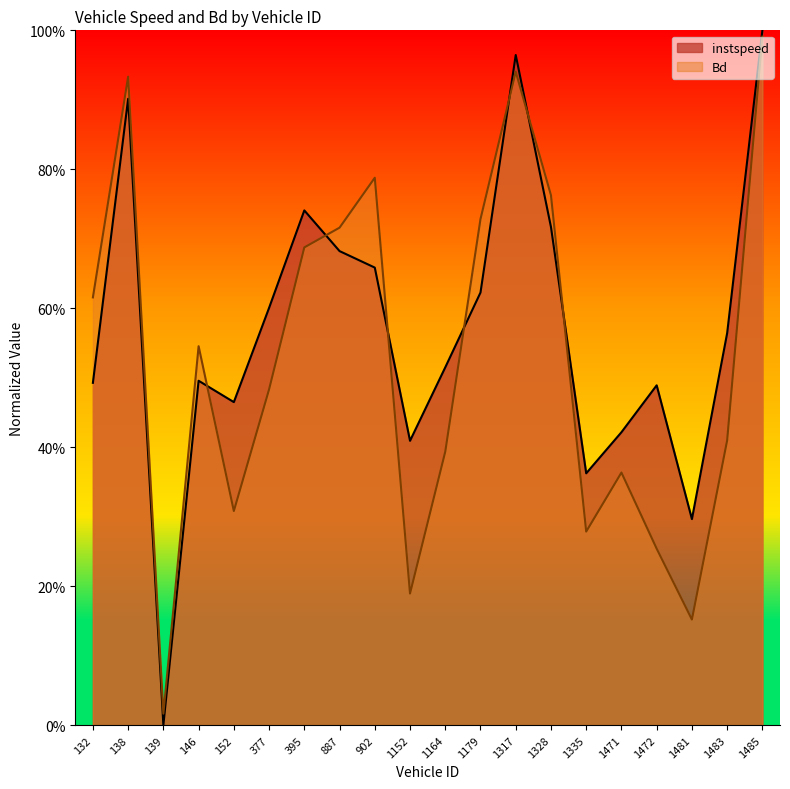

True or false: instspeed and Bd cross at least once.

True